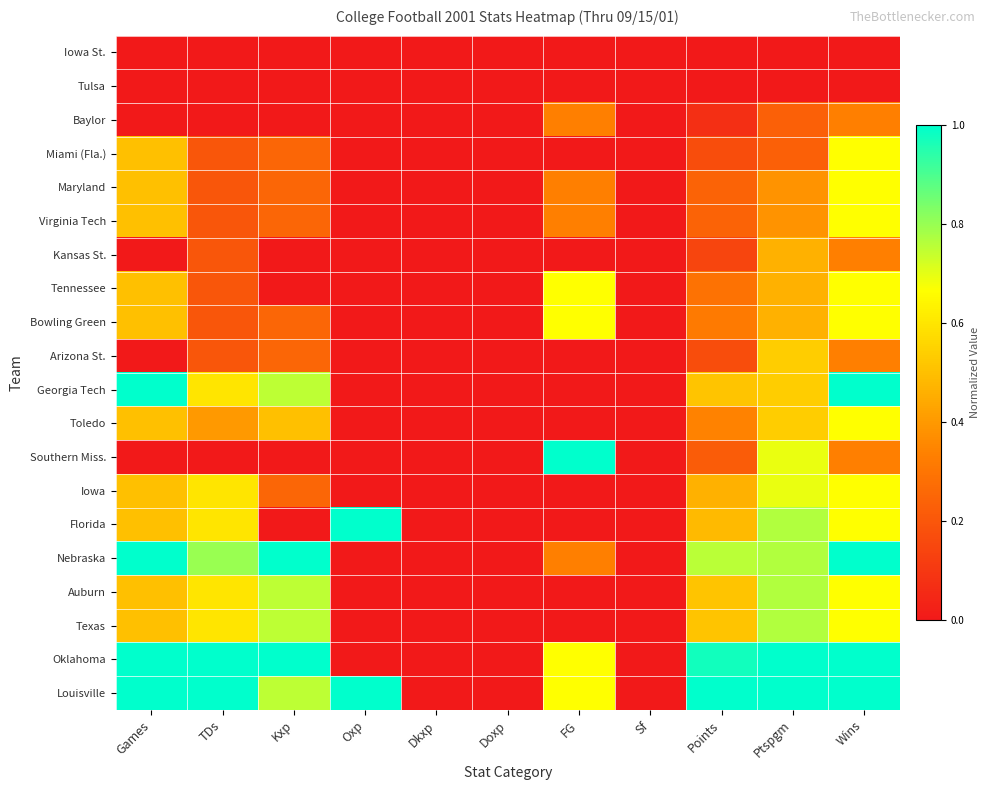

At how many categories does at least one series exceed 0?

8